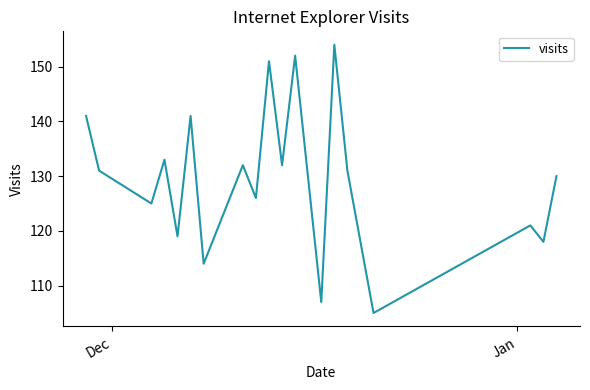

What is the smallest value displayed?

105